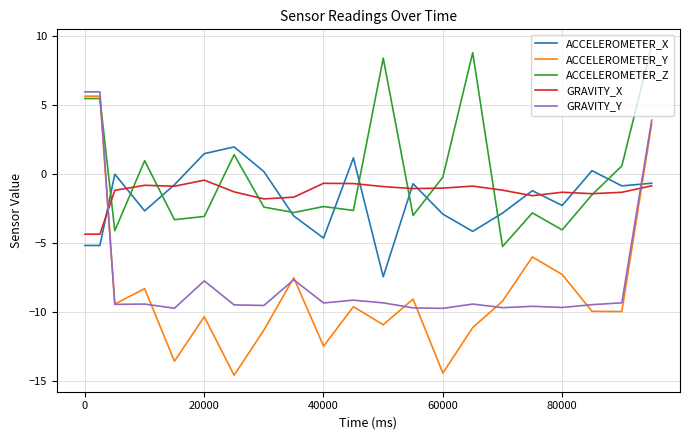

Which series has the largest total across all categories?

ACCELEROMETER_Z